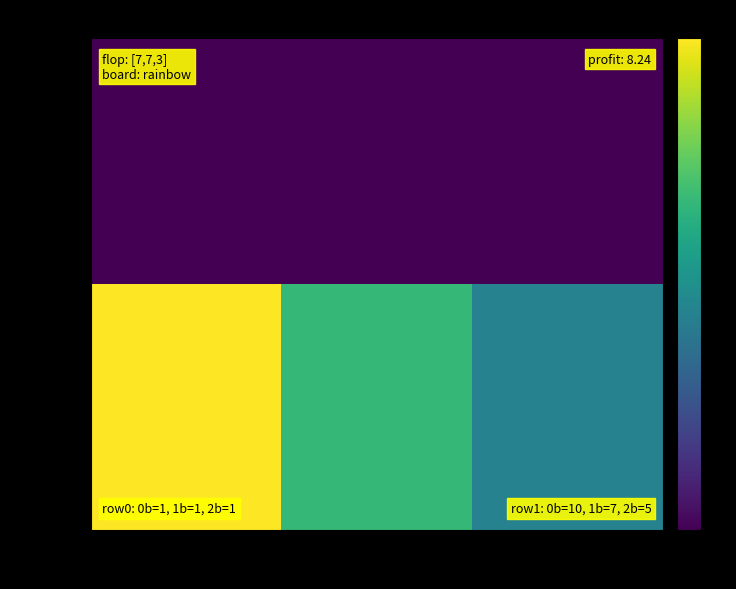

Which label corresponds to the largest value in the chart?

0b